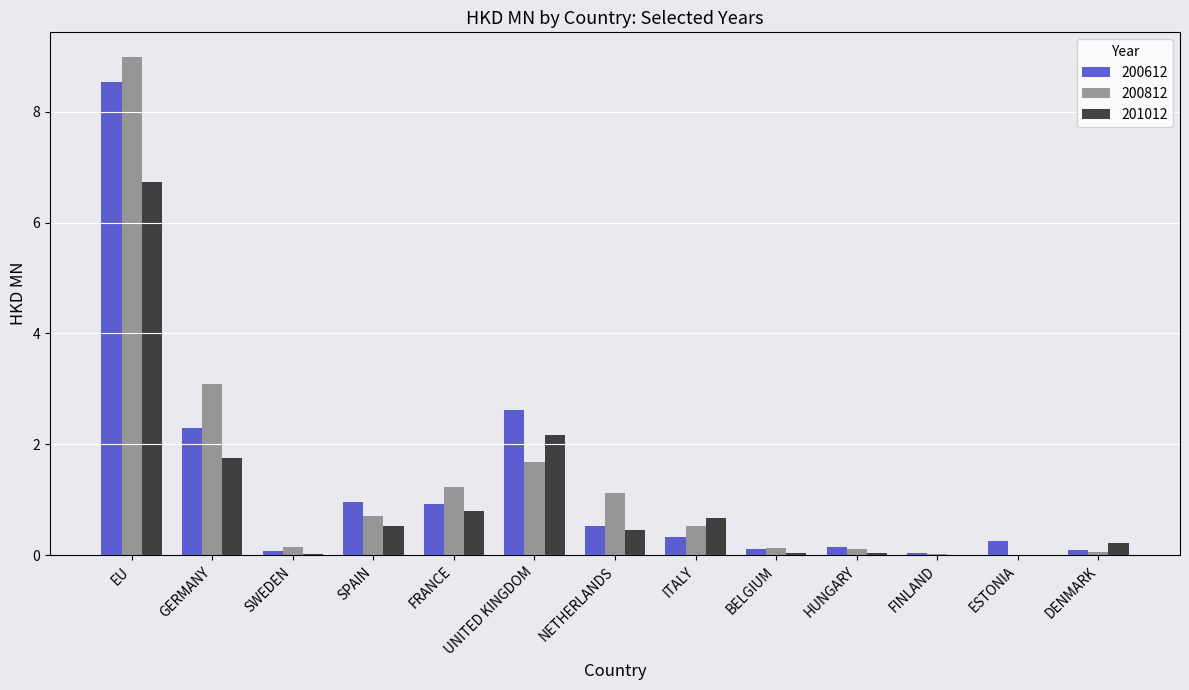

The value of 200812 at ITALY is 0.5. True or false?

True